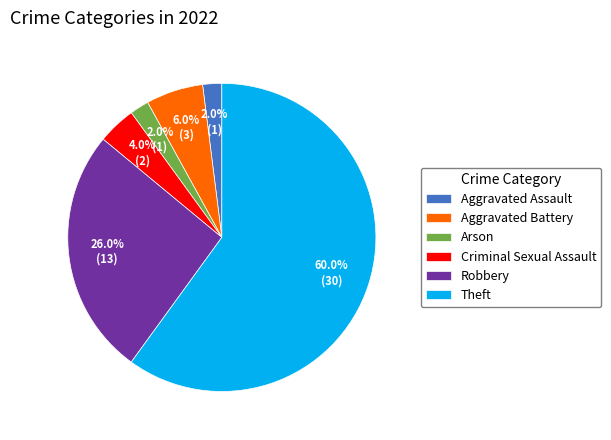

Which category accounts for the majority?

Theft